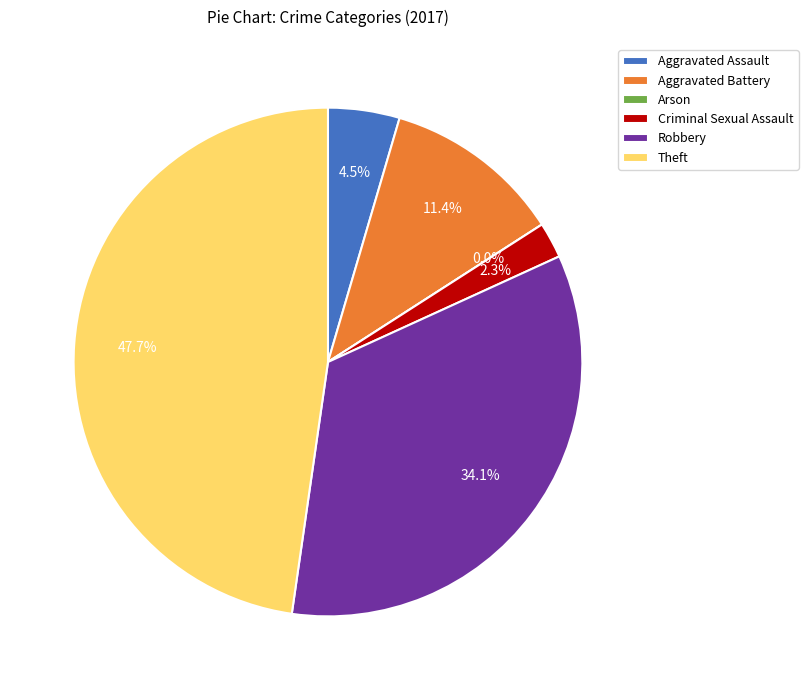

What is the smallest slice in the pie chart?

Arson